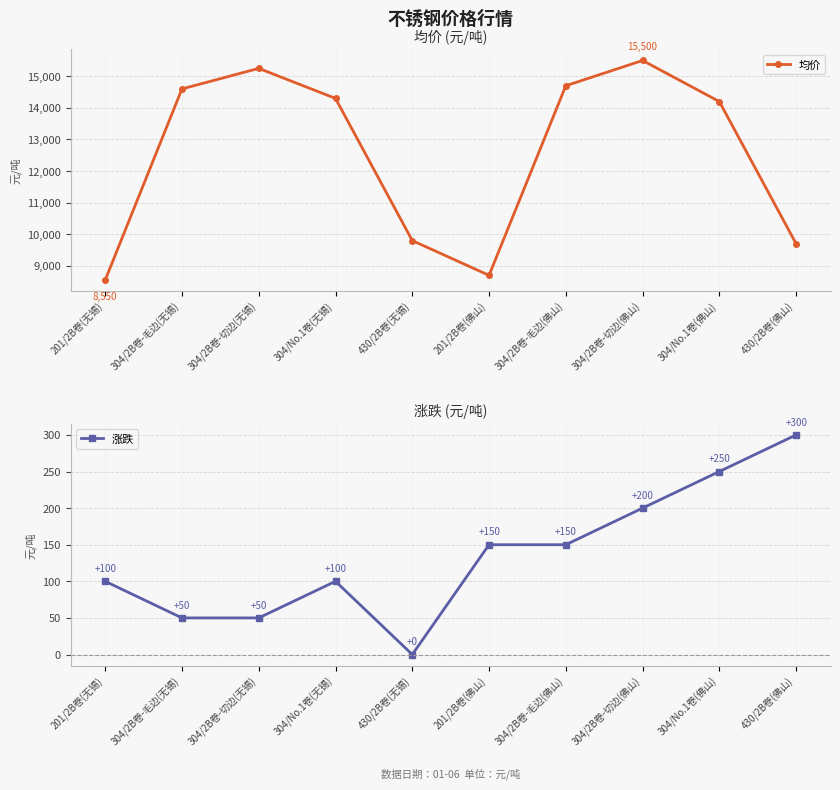

Does the chart have visible grid lines?

Yes